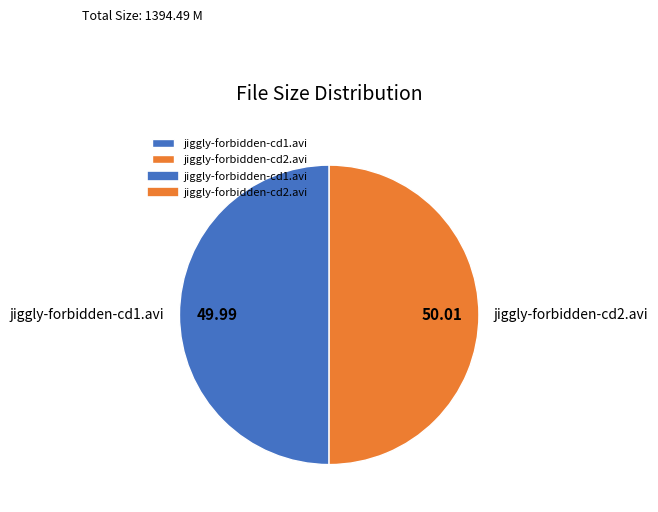

How many slices are in this pie chart?

2